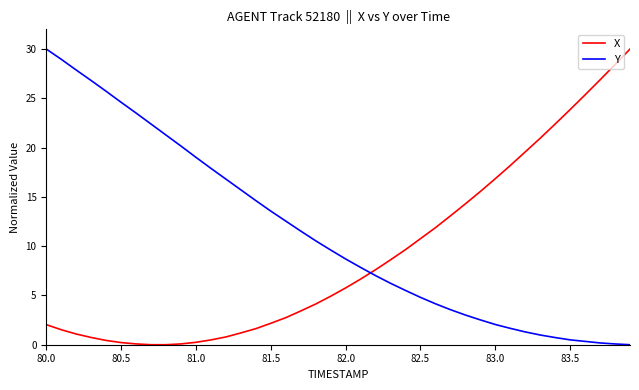

What is the difference between the maximum and minimum values in the Y series?

30.0